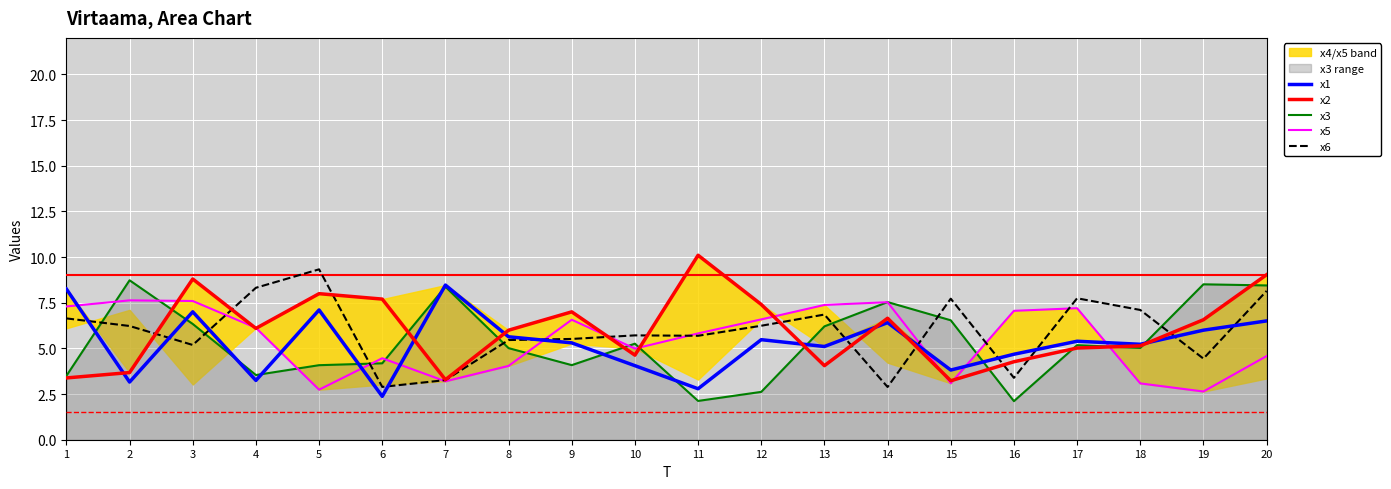

What is the approximate value of x6 at 10?

5.7